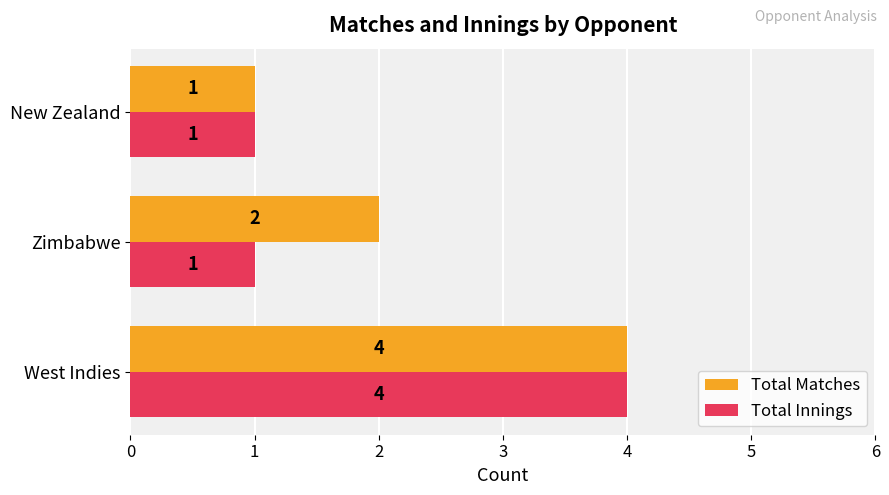

True or false: Total Innings has a value of 1 at New Zealand.

True